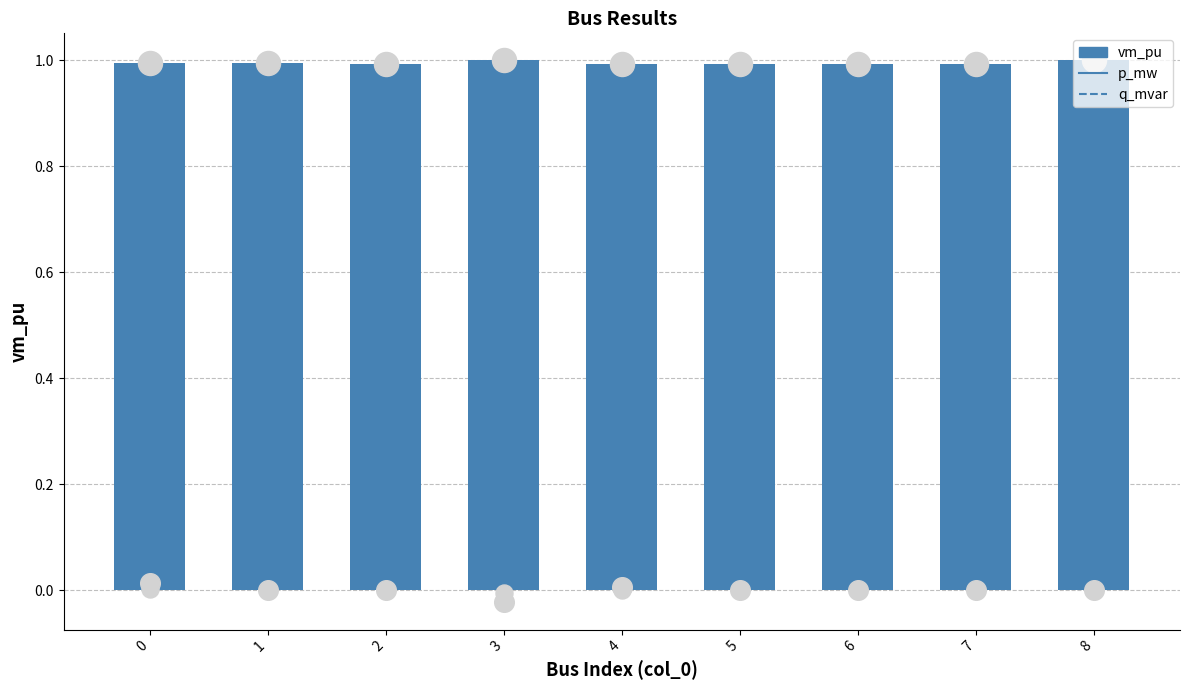

Which series reaches the maximum Y coordinate?

vm_pu